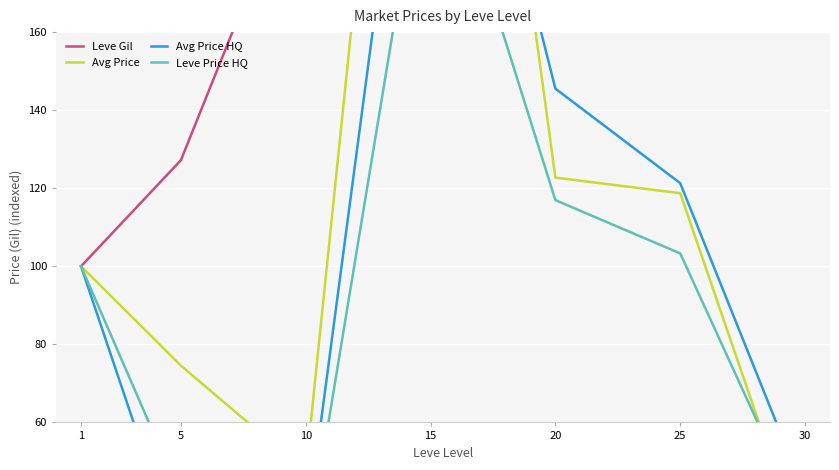

How many lines are shown in the chart?

4